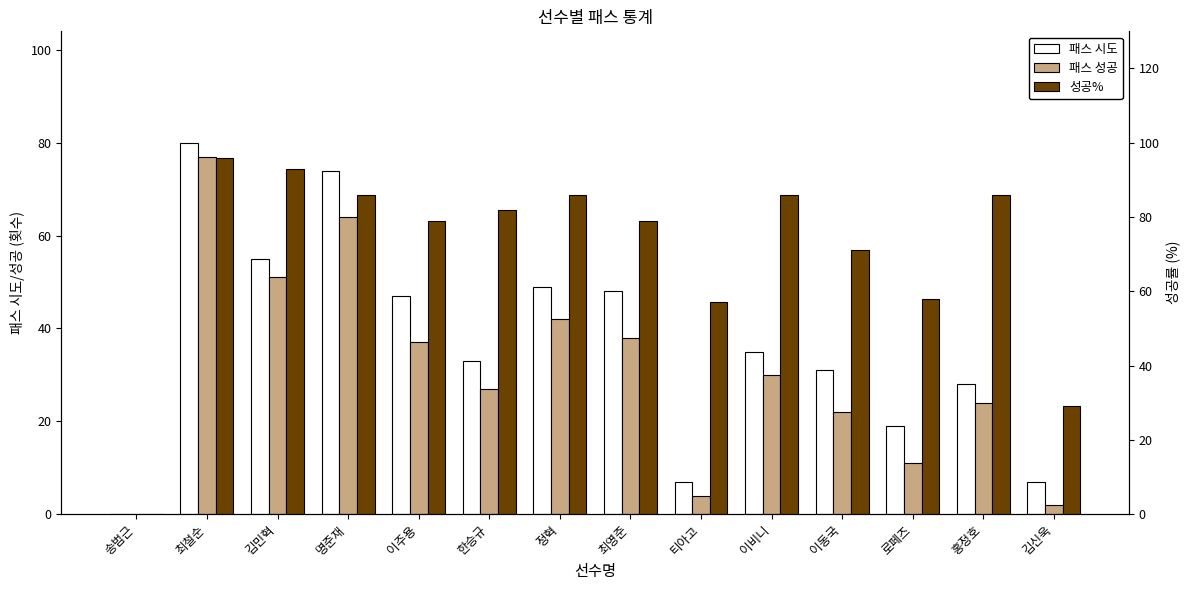

Which series has the widest spread of values?

성공%